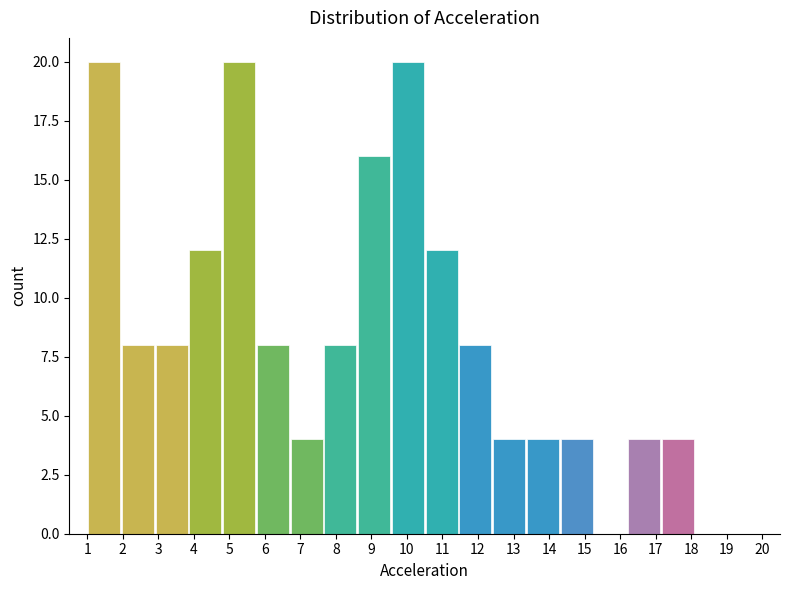

Reading left to right, transcribe this chart: for each bar, give the range it covers on the x-axis and its height. Neither the bar edges nor the heights are printed on the chart, so give them approximately, as read against the axes.

1.00 to 1.95: 20
1.95 to 2.90: 8
2.90 to 3.85: 8
3.85 to 4.80: 12
4.80 to 5.75: 20
5.75 to 6.70: 8
6.70 to 7.65: 4
7.65 to 8.60: 8
8.60 to 9.55: 16
9.55 to 10.50: 20
10.50 to 11.45: 12
11.45 to 12.40: 8
12.40 to 13.35: 4
13.35 to 14.30: 4
14.30 to 15.25: 4
15.25 to 16.20: 0
16.20 to 17.15: 4
17.15 to 18.10: 4
18.10 to 19.05: 0
19.05 to 20.00: 0